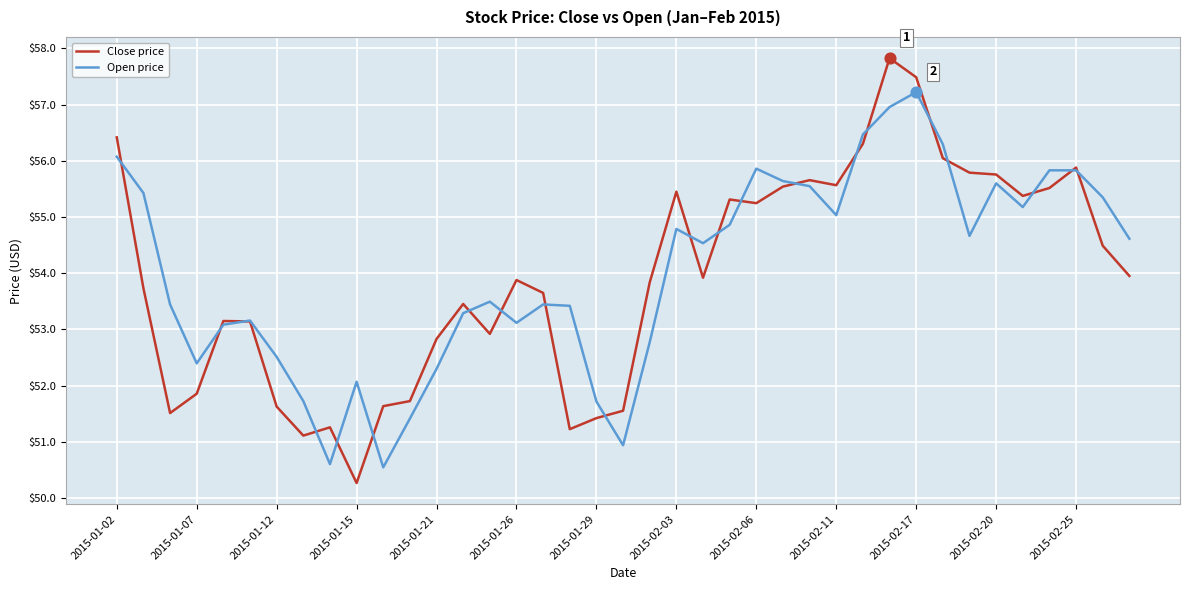

Which series has the largest total across all categories?

Open price